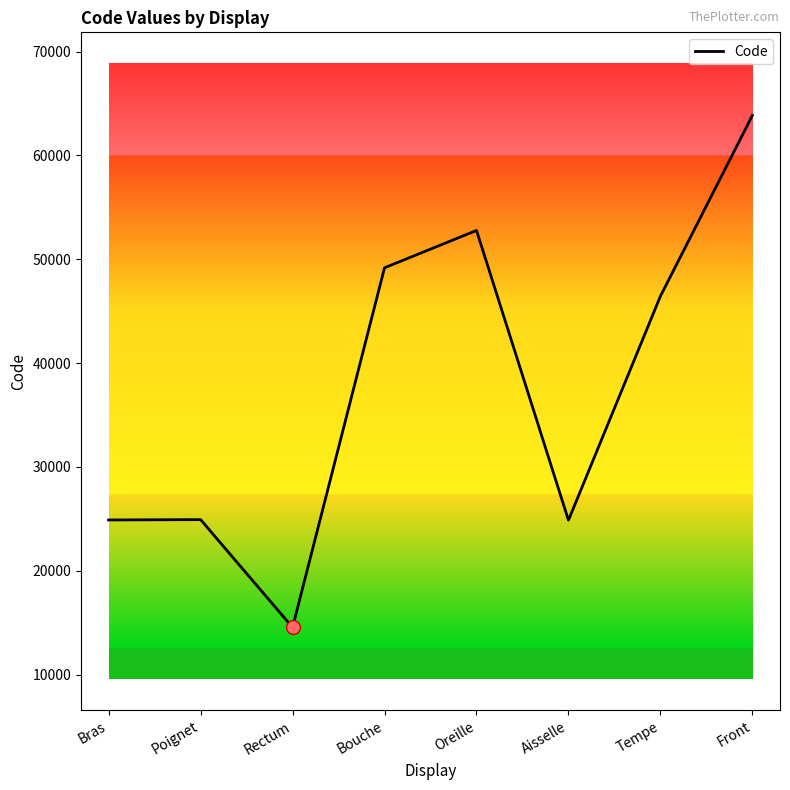

True or false: the data has more than 2 interior local peaks.

False